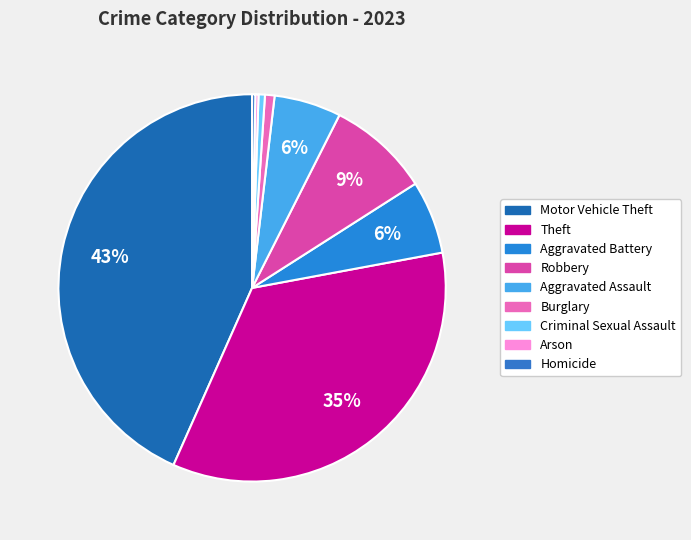

True or false: Aggravated Battery accounts for 1% of the total.

False